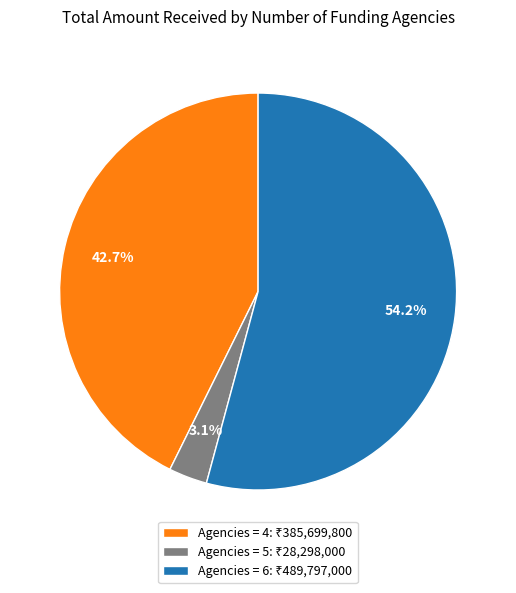

Is there a majority slice in this chart?

Yes